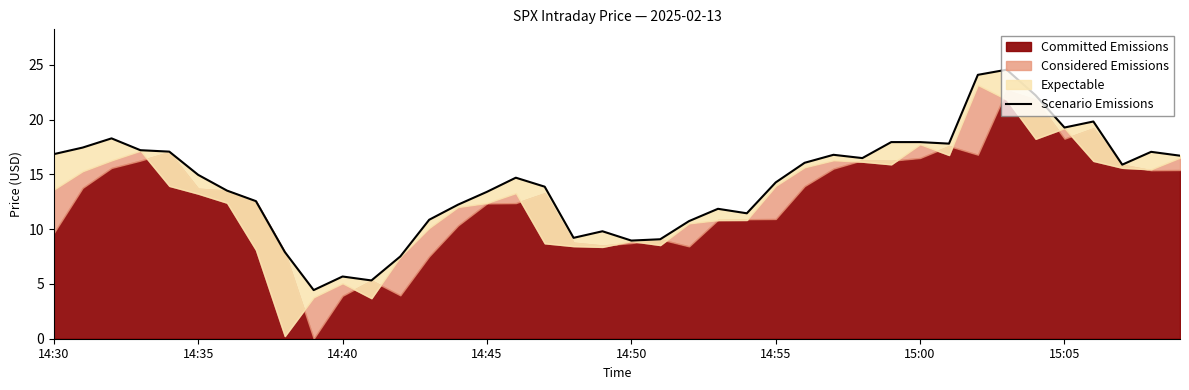

How many data points are less than 14?

18